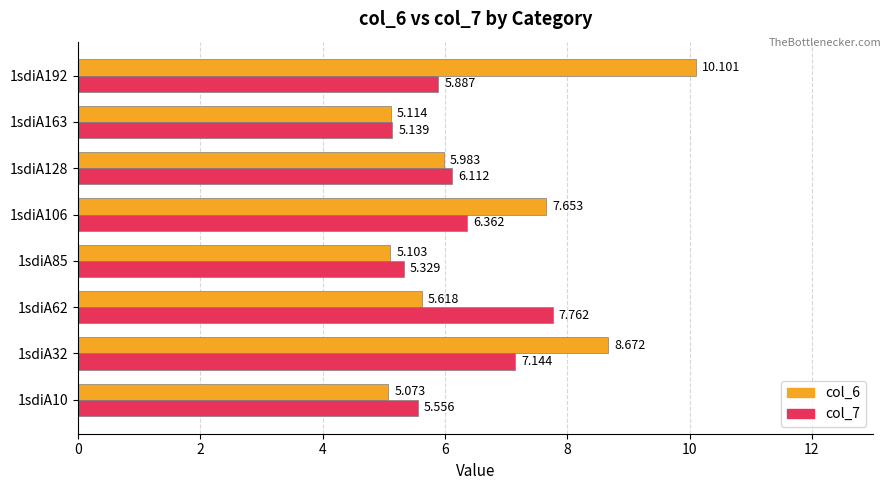

Is the value of col_6 at 1sdiA106 greater than the value of col_7 at 1sdiA32?

Yes